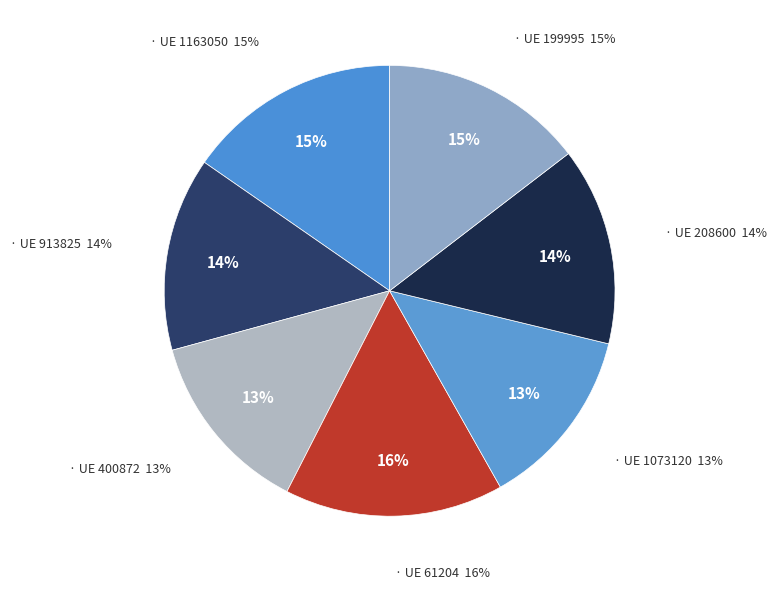

Does 400872 represent more than half of the total?

No